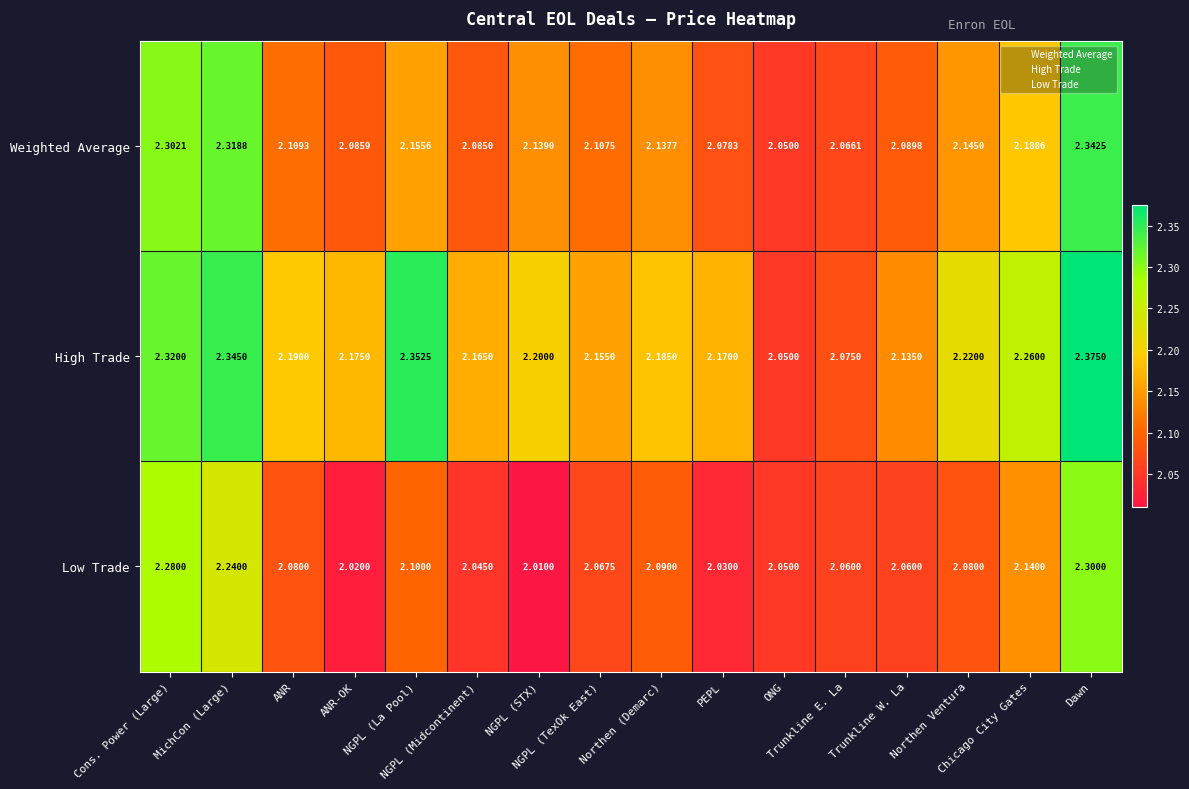

Which series has the largest range (max minus min)?

High Trade